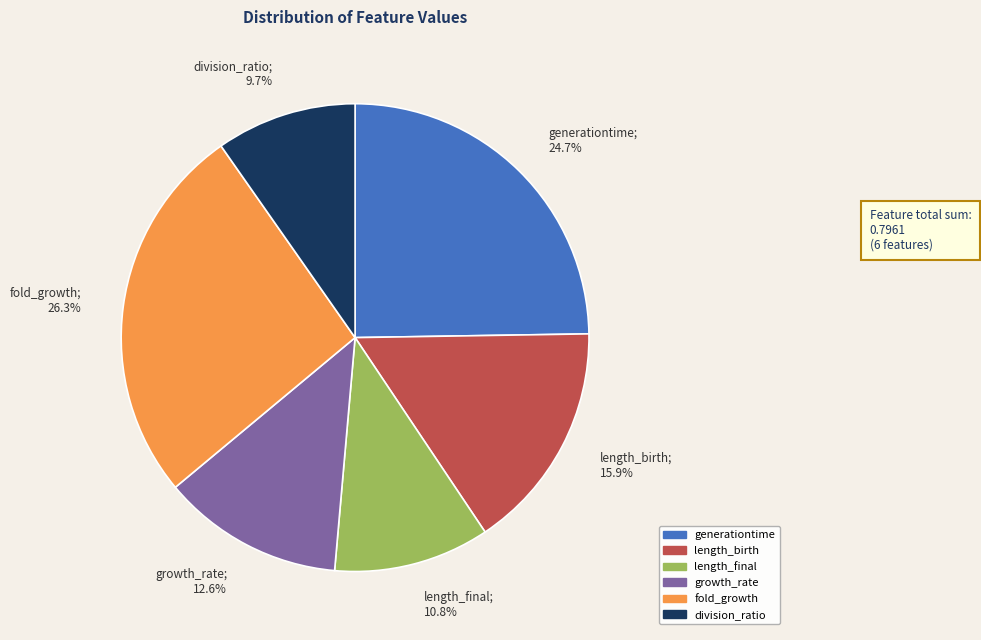

Is generationtime the majority of the pie?

No